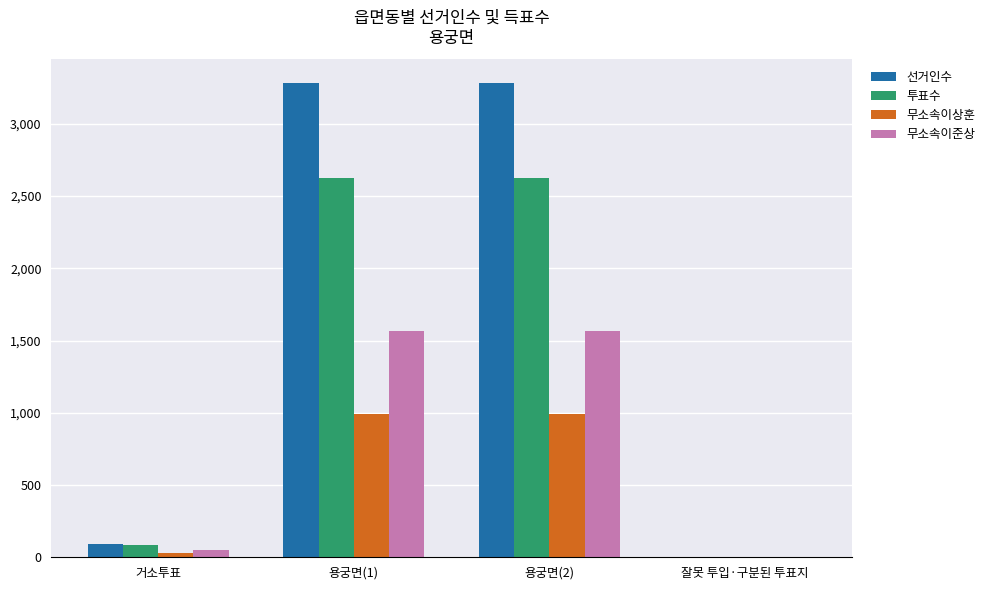

Is the value of 무소속이준상 at 용궁면(2) greater than the value of 선거인수 at 잘못 투입·구분된 투표지?

Yes